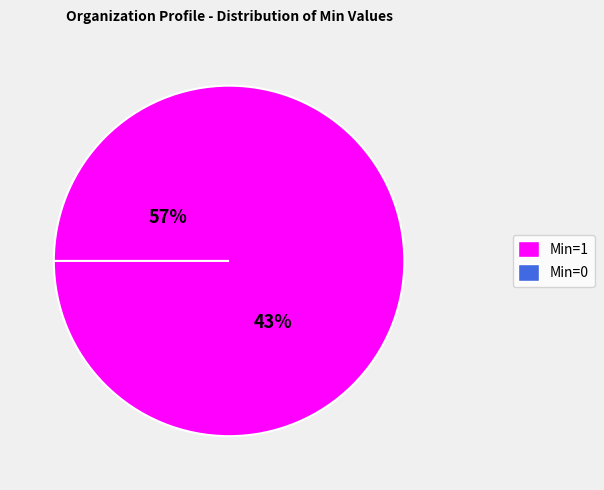

The 0 slice represents 9% of the pie. True or false?

False